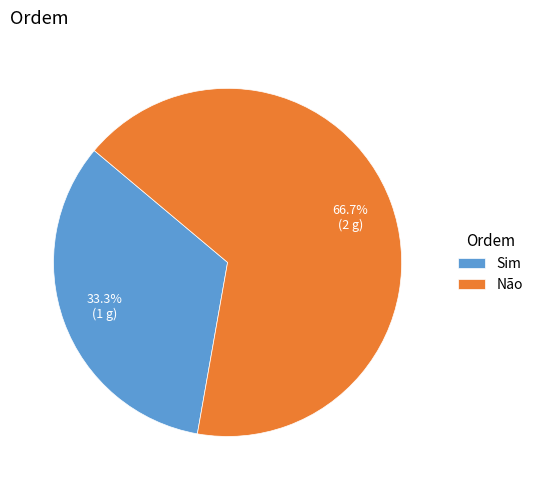

What is the ratio of the value at Não to the value at Sim?

2.0